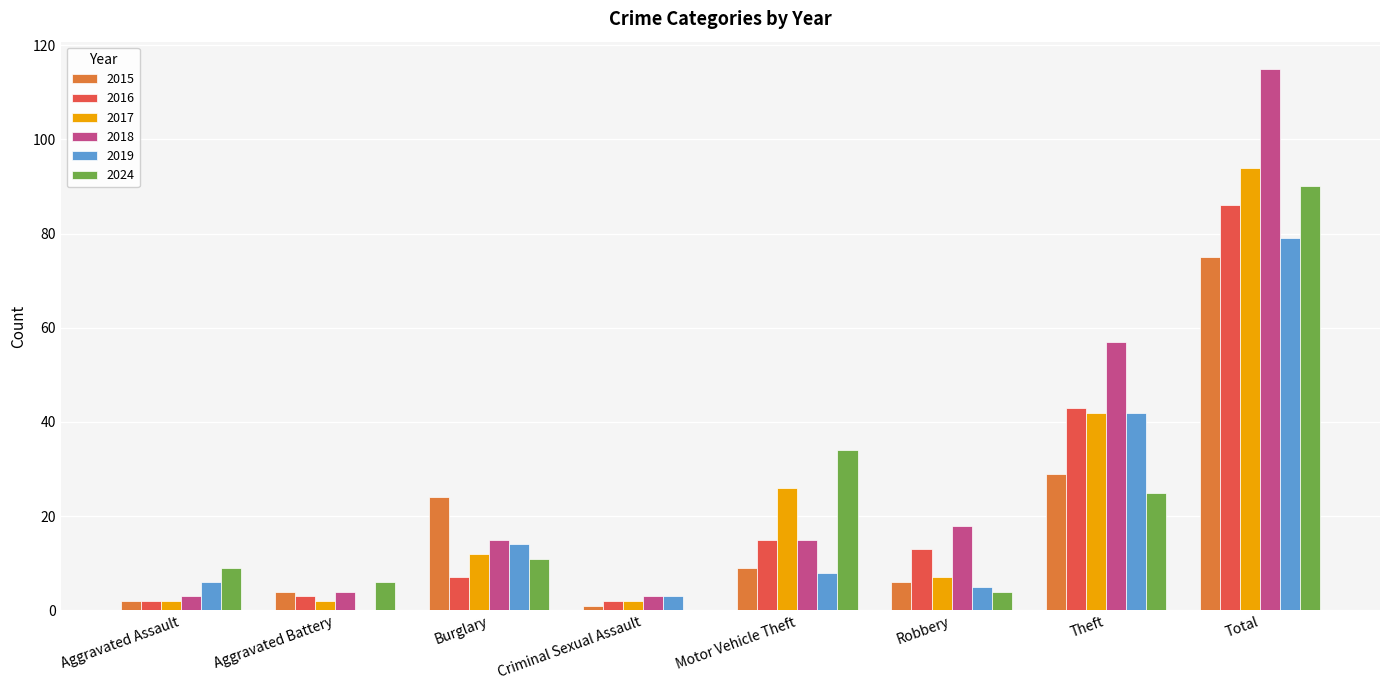

What is the difference between the 2024 values at Aggravated Assault and Theft?

16